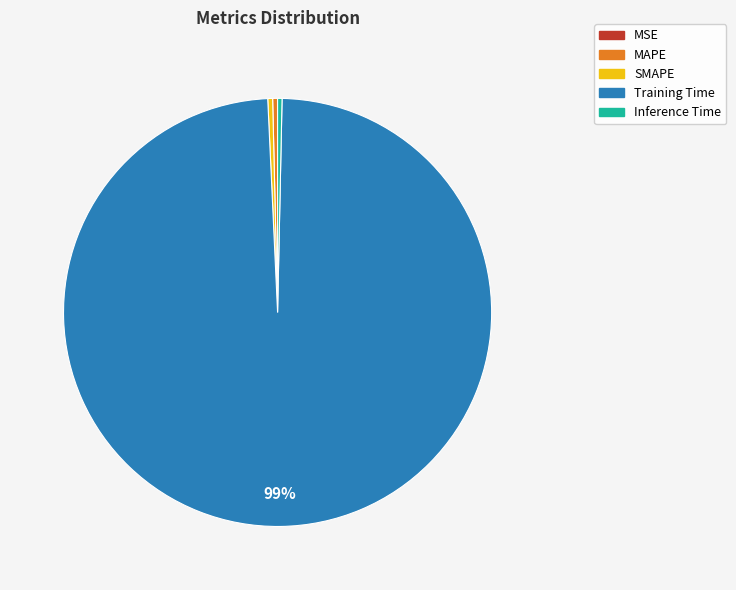

Is there a majority slice in this chart?

Yes